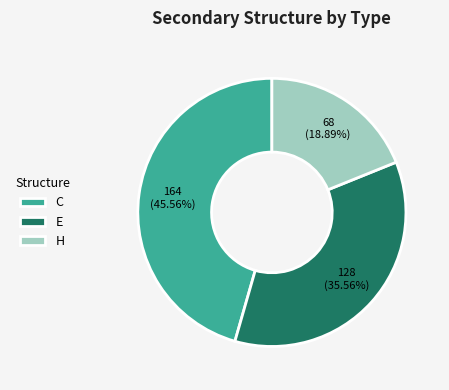

To the nearest percent, what is the difference between the E and H slice percentages?

17%